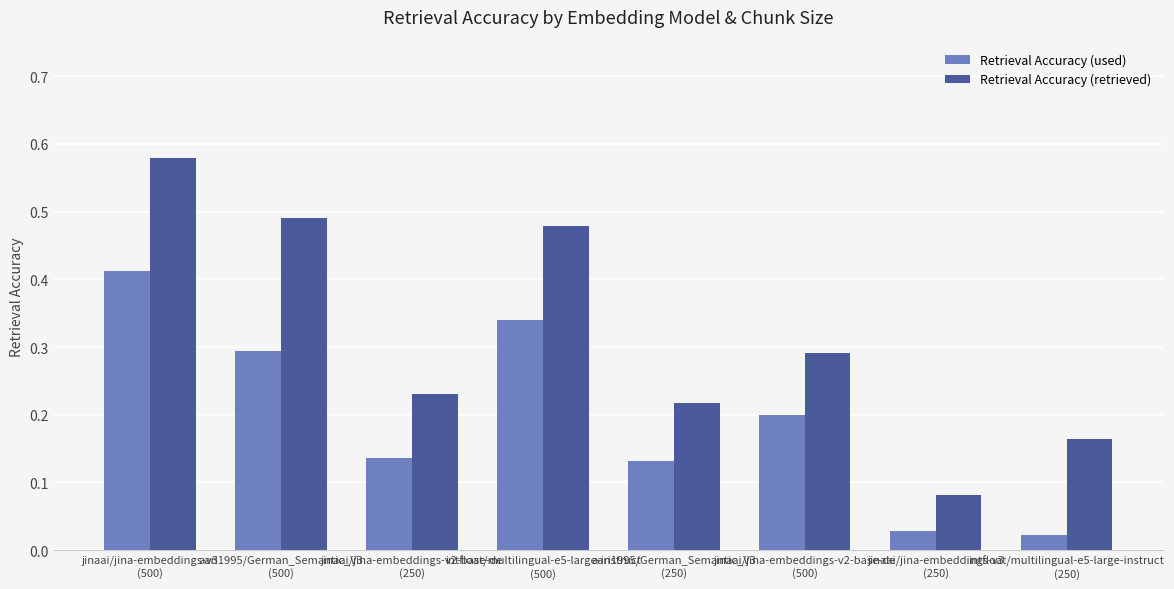

Which series changed the most between aari1995/German_Semantic_V3
(500) and aari1995/German_Semantic_V3
(250)?

Retrieval Accuracy (retrieved)